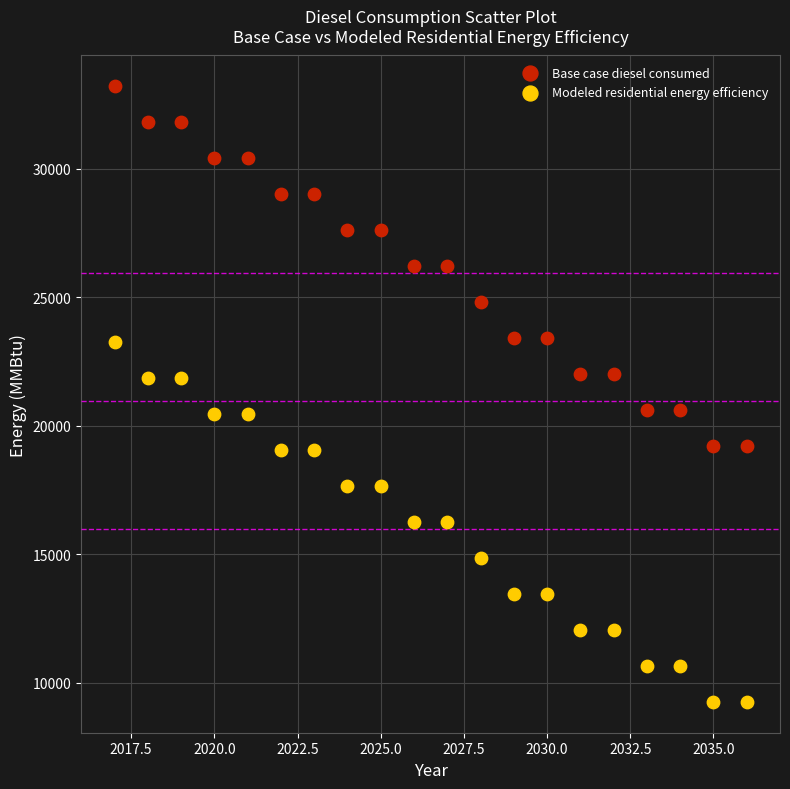

Which series has the widest spread of Y values?

Base case diesel consumed